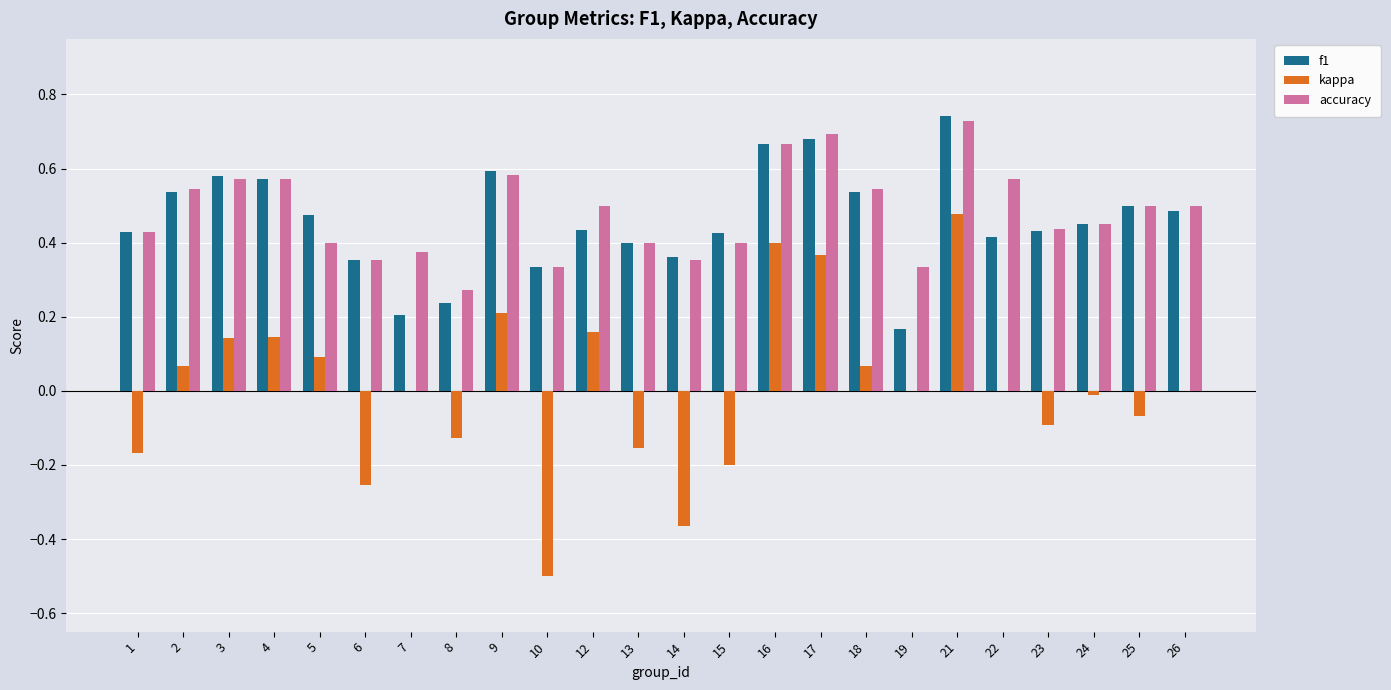

What is the total value across all series at 12?

1.1